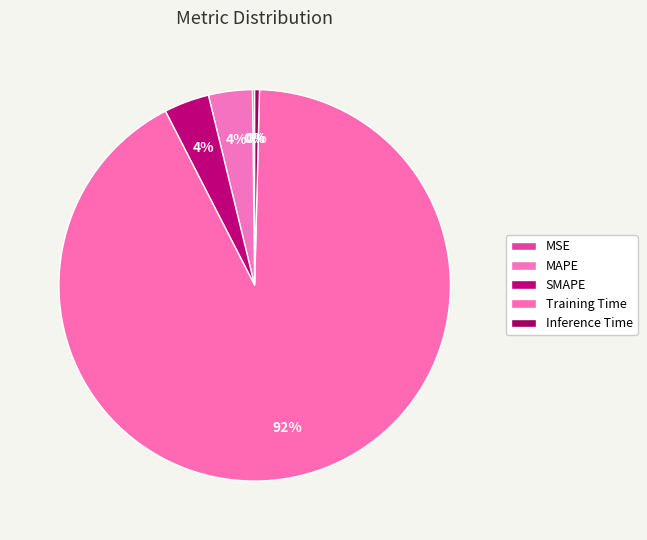

How many slices are in this pie chart?

5